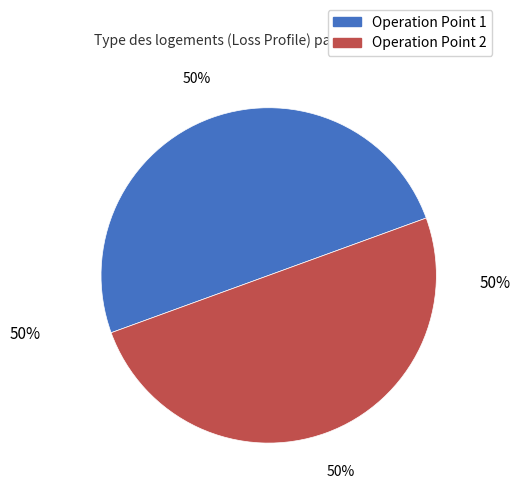

True or false: Operation Point 2 accounts for 42% of the total.

False